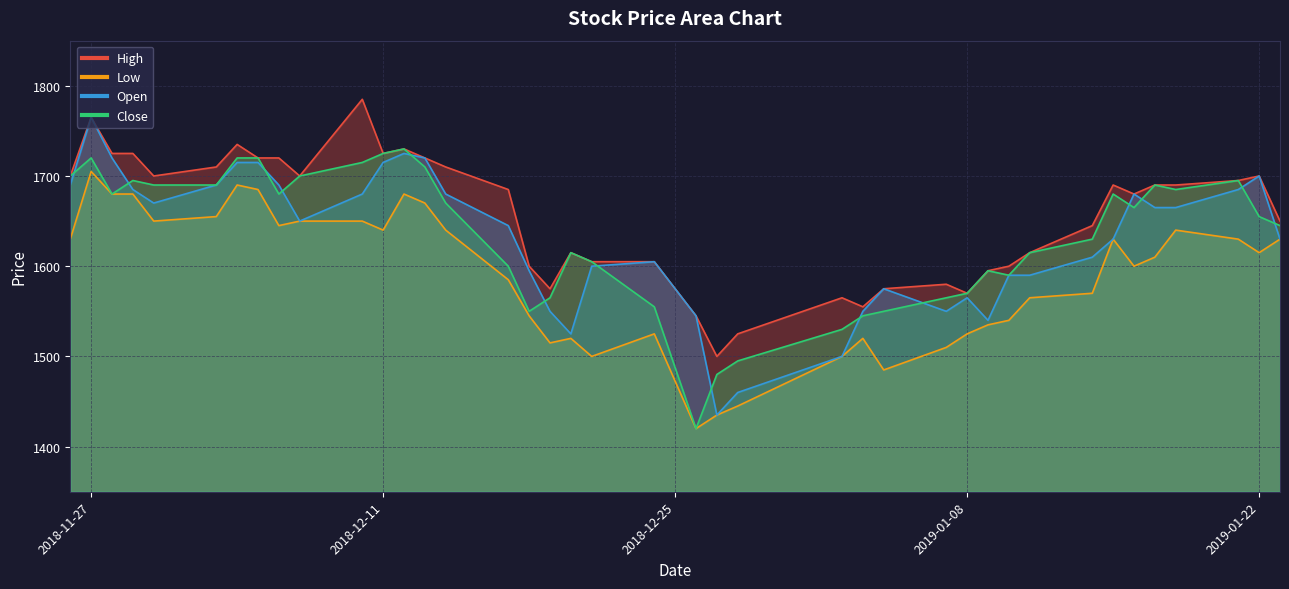

At how many categories does at least one series exceed 1534?

38